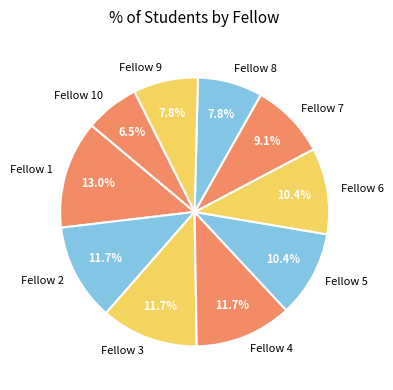

Approximately how many times larger is the value at Fellow 3 compared to Fellow 4?

1.0